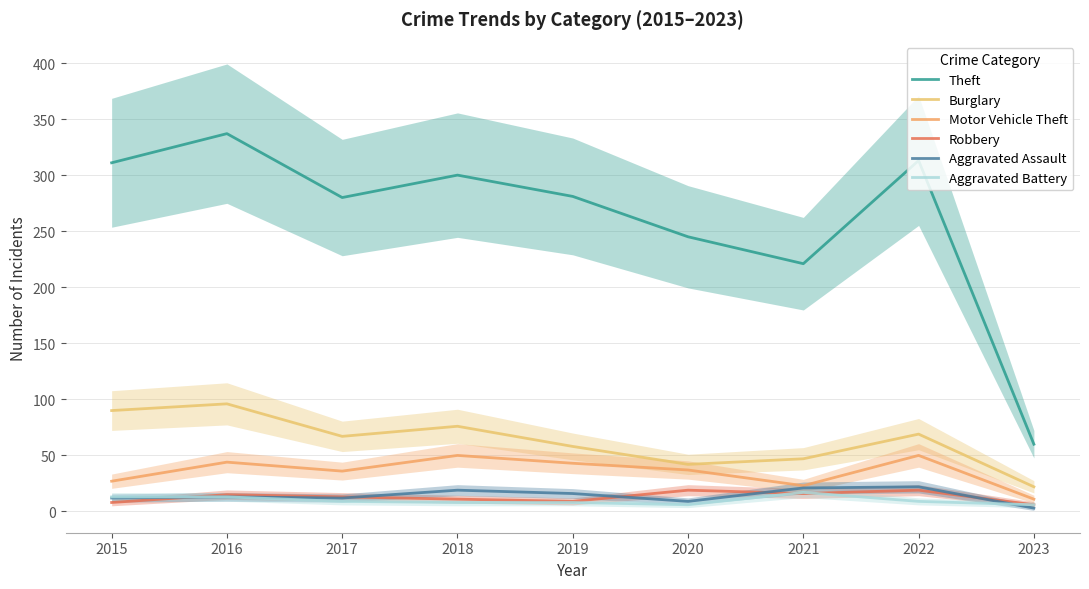

Read the Robbery value at 2021.

16